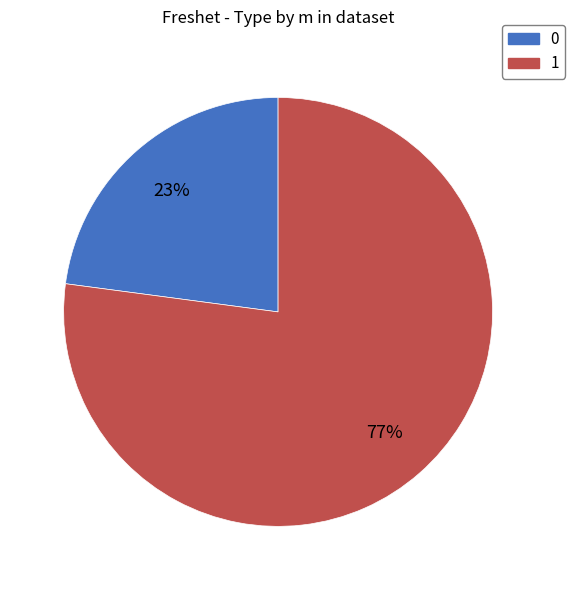

Between 0 and 1, which is larger?

1